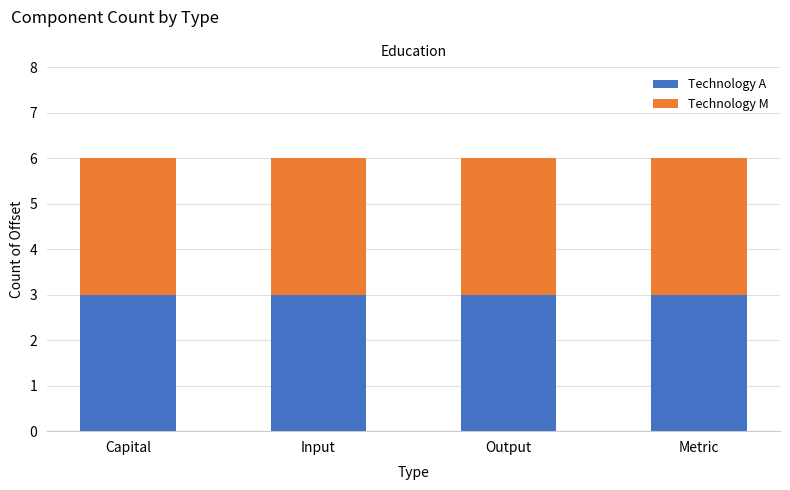

Where is Technology M nearest to the value 1?

Input